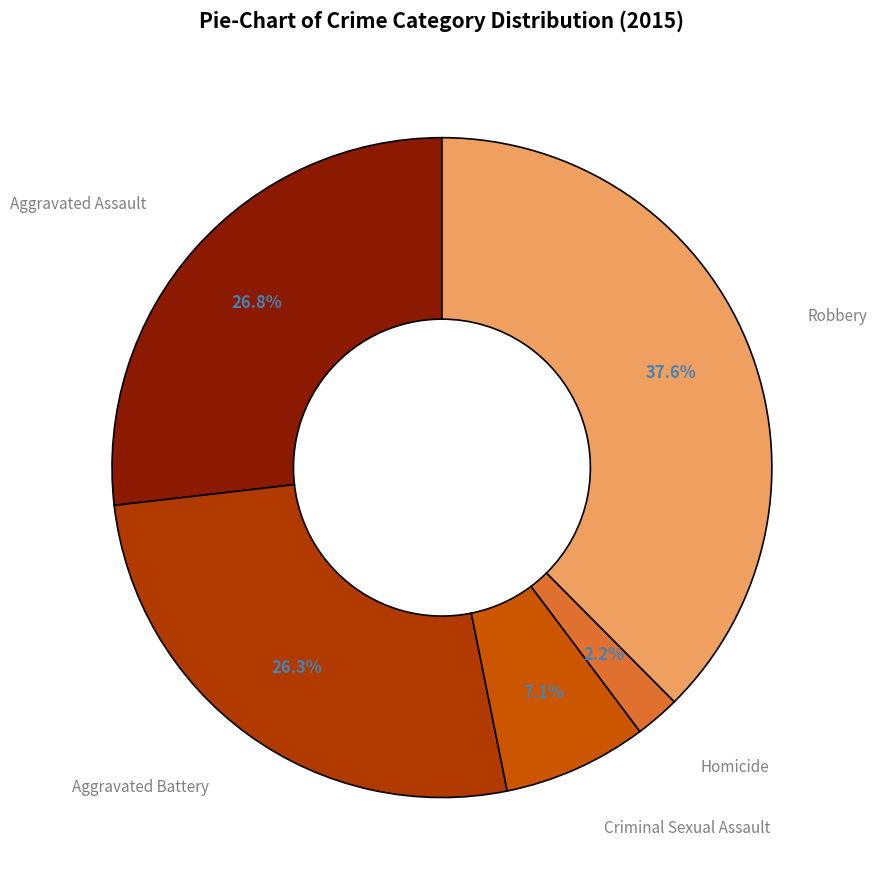

What percentage is NOT represented by Criminal Sexual Assault?

92.9%